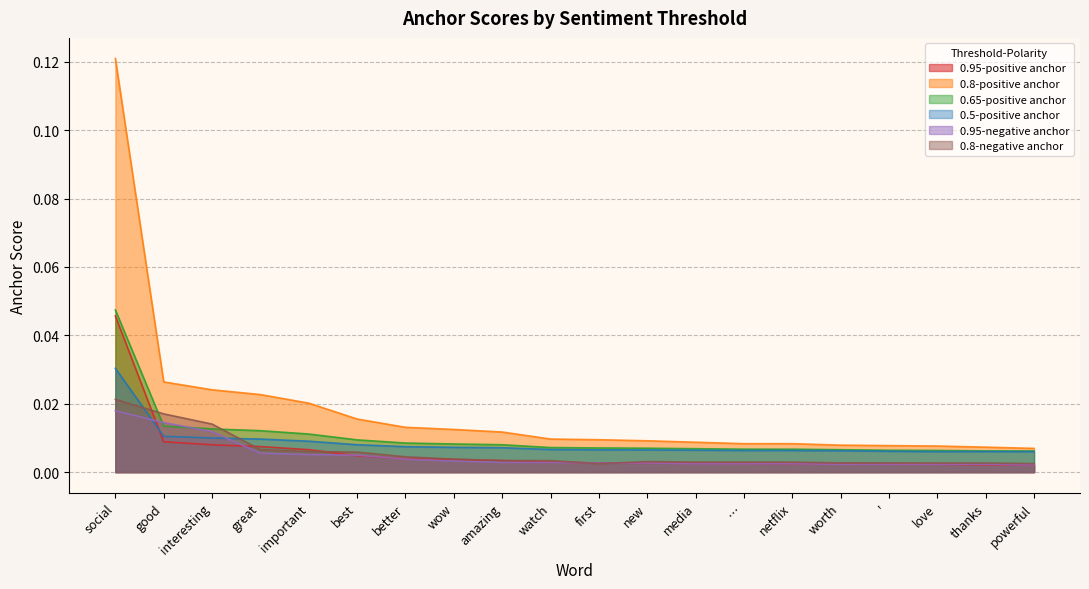

Rank the series by their maximum value, from lowest to highest.

0.95-negative anchor, 0.8-negative anchor, 0.5-positive anchor, 0.95-positive anchor, 0.65-positive anchor, 0.8-positive anchor